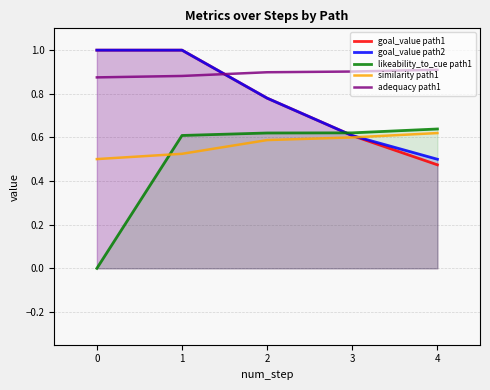

Which series has the largest total across all categories?

adequacy path1